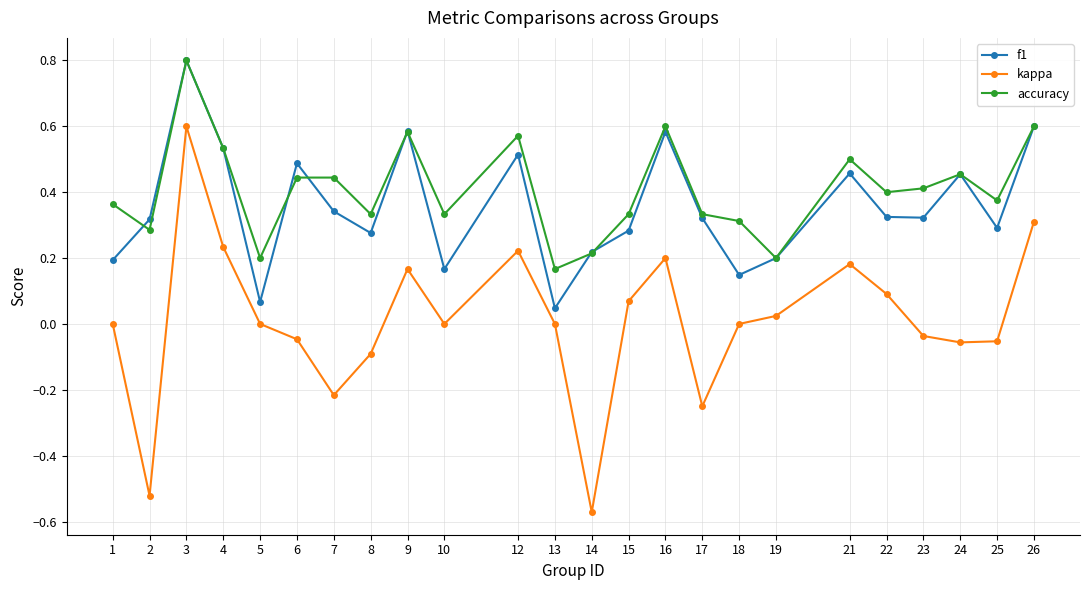

True or false: f1 and kappa intersect in this chart.

False